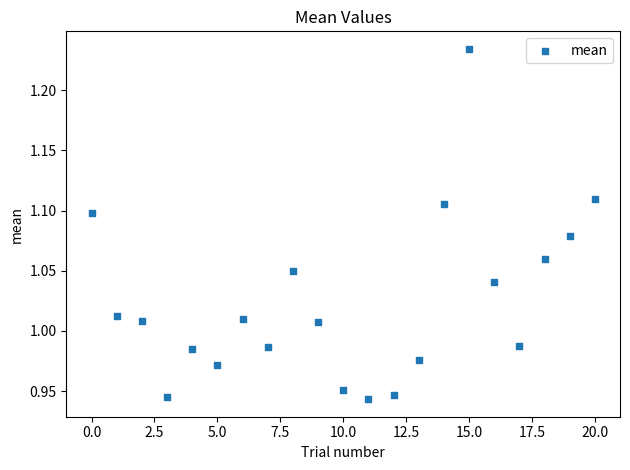

What is the range of Y values (max minus min)?

0.3